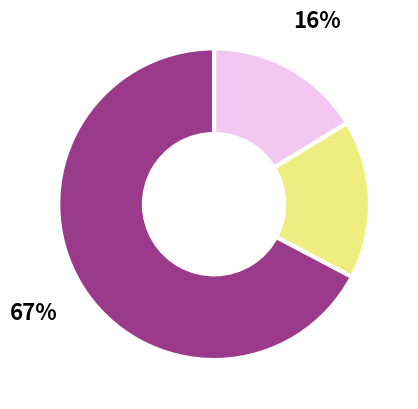

Is there any slice that represents more than half of the pie?

Yes